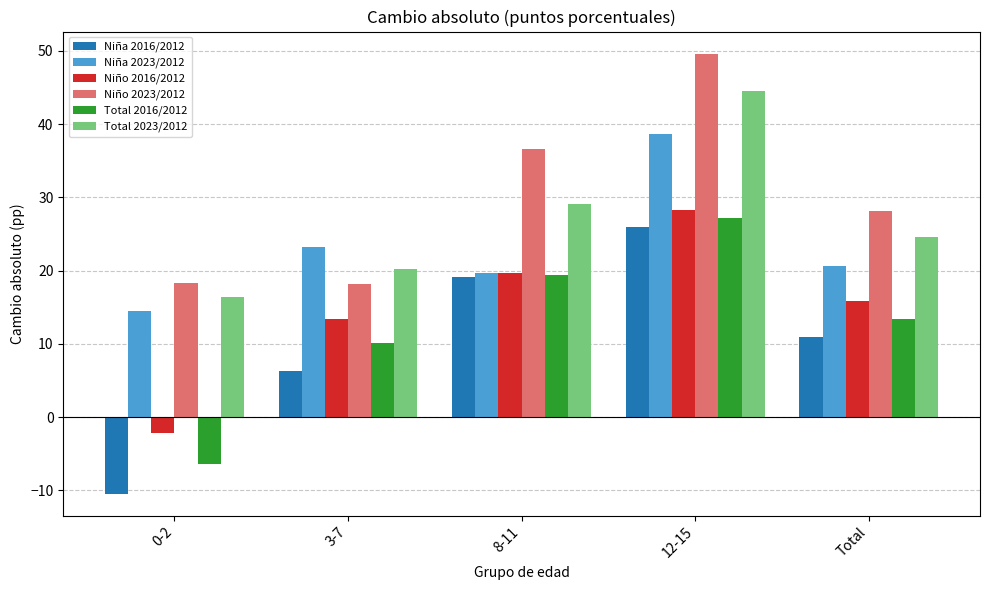

What is the lowest value of the Niña 2023/2012 series?

14.5